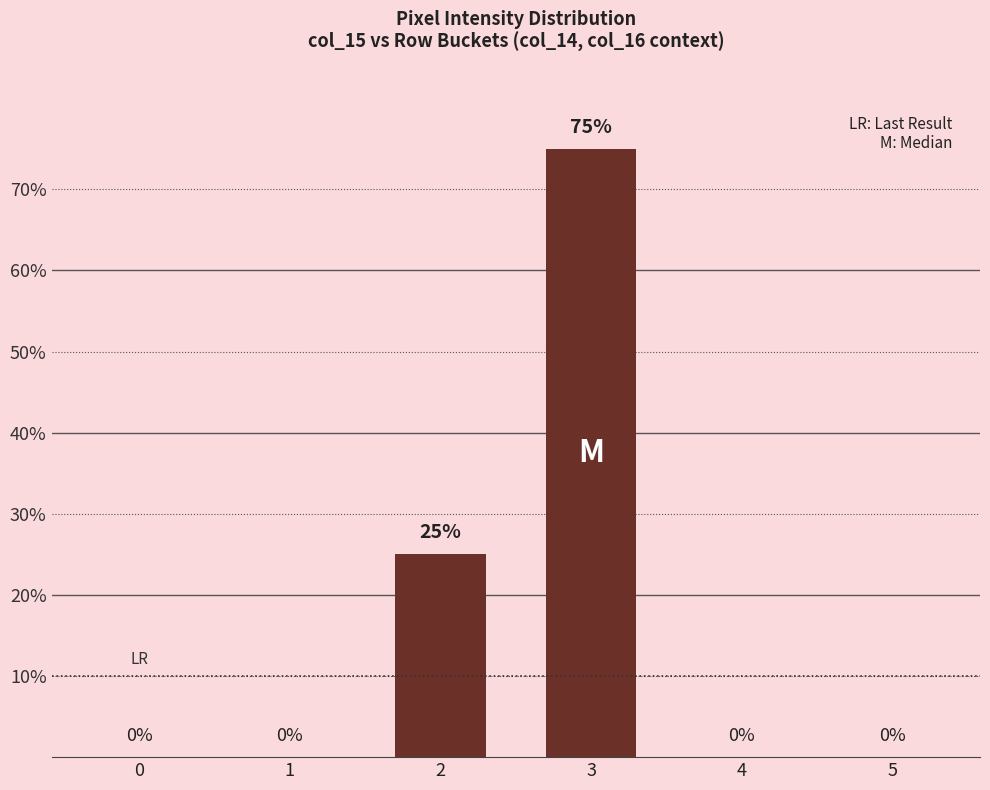

Count the number of data series in this chart.

1